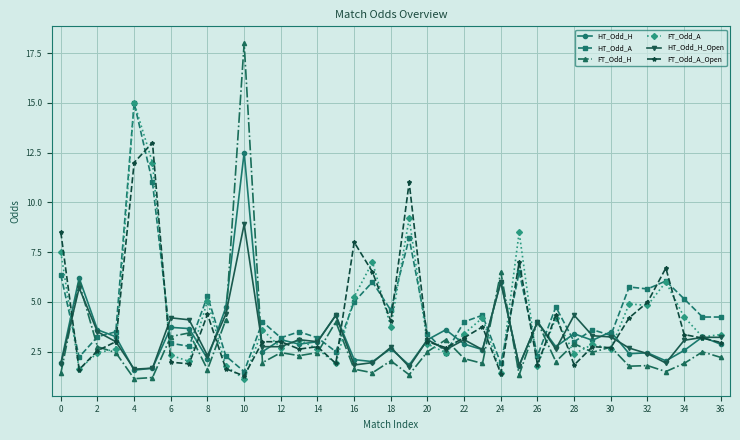

What are all the series names shown in the legend?

HT_Odd_H, HT_Odd_A, FT_Odd_H, FT_Odd_A, HT_Odd_H_Open, FT_Odd_A_Open